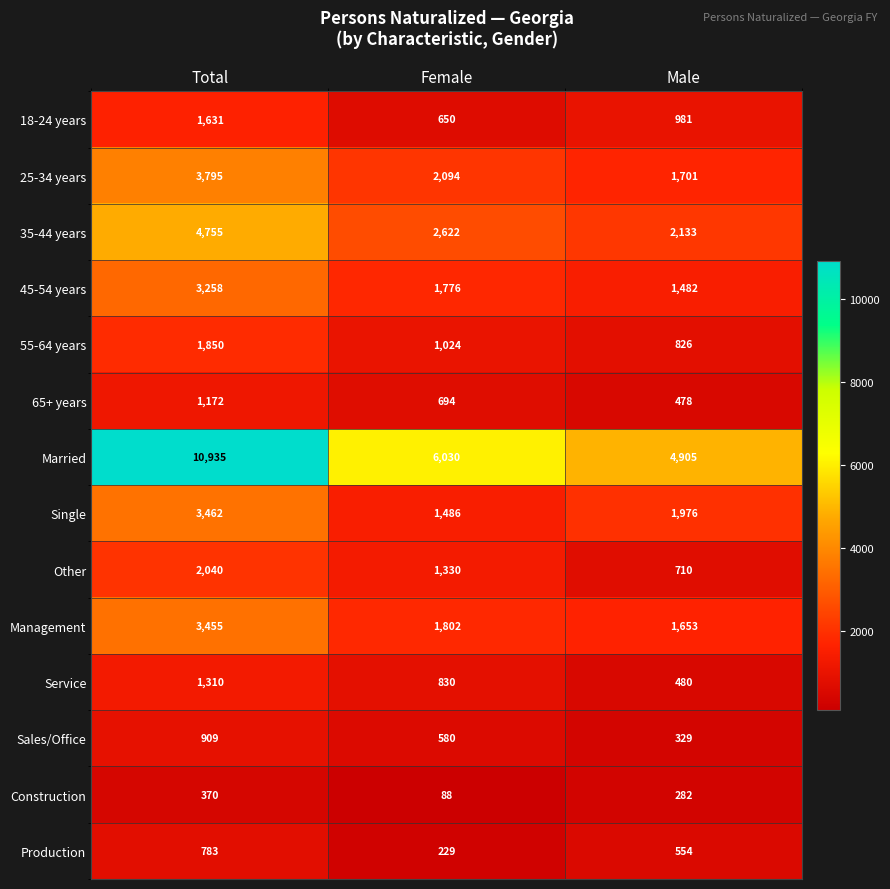

Is the value of Single at Male greater than the value of Married at Total?

No